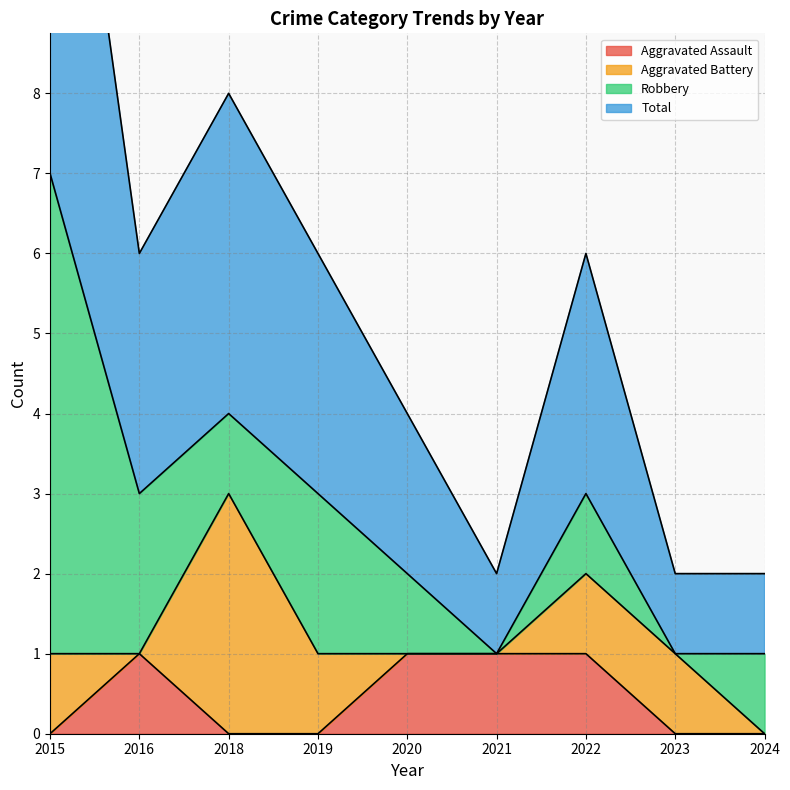

At which category does Total reach its first local peak?

2018